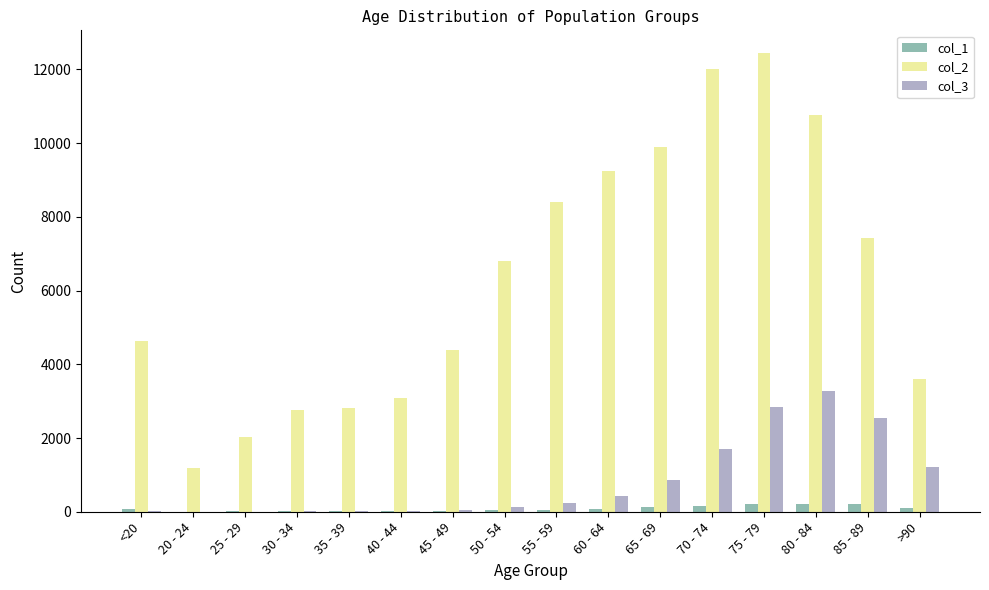

The col_3 series shows 425 at 65 - 69. True or false?

False